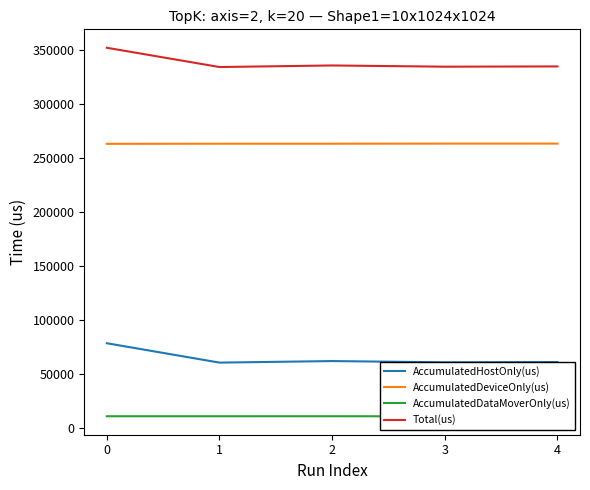

Is this an area chart (filled region under the line)?

No